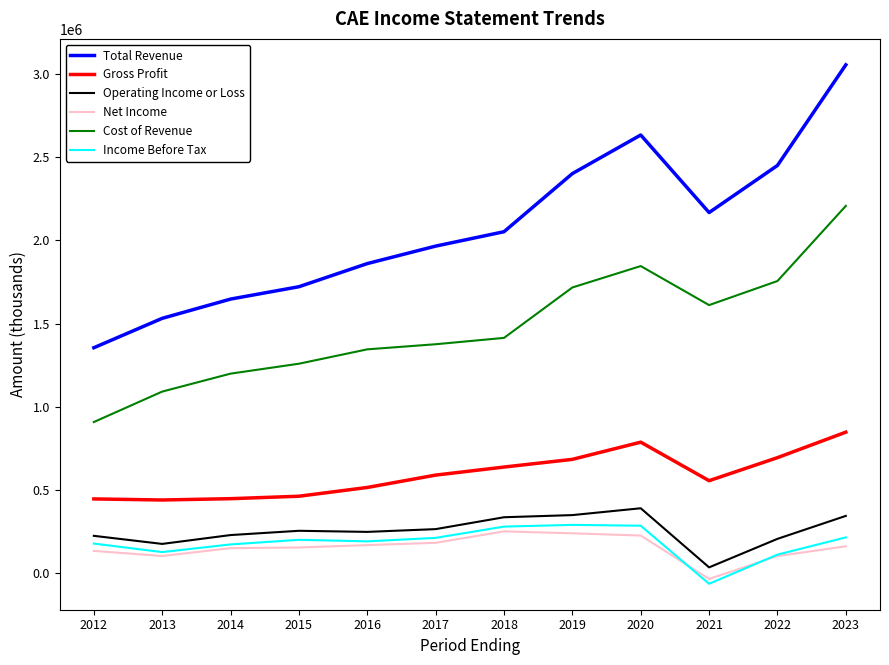

What is the average value of the Gross Profit series?

592692